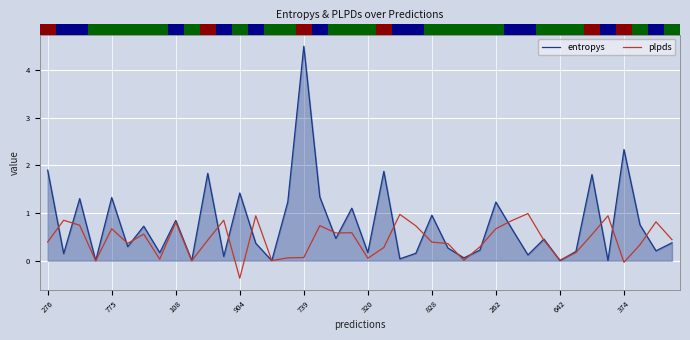

Rank the series by their maximum value, from highest to lowest.

entropys, plpds